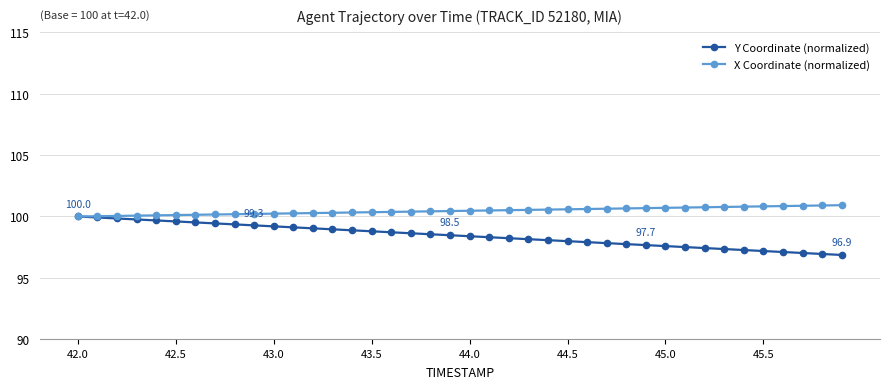

Does the chart display data point markers on the line(s)?

Yes